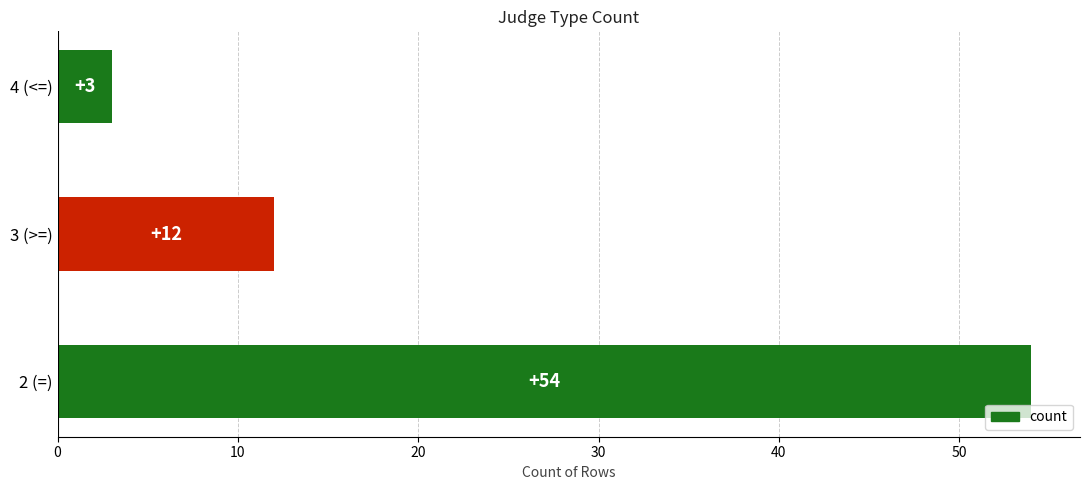

What is the sum of all values?

69